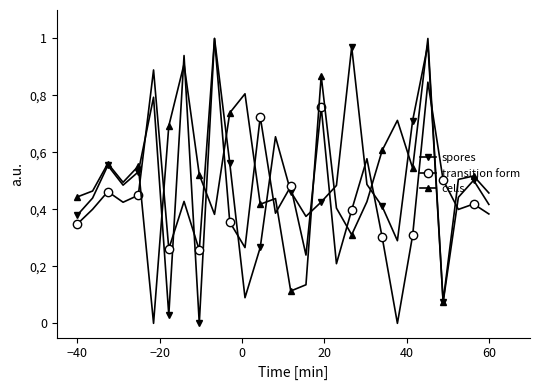

What are all the series names shown in the legend?

spores, transition form, cells